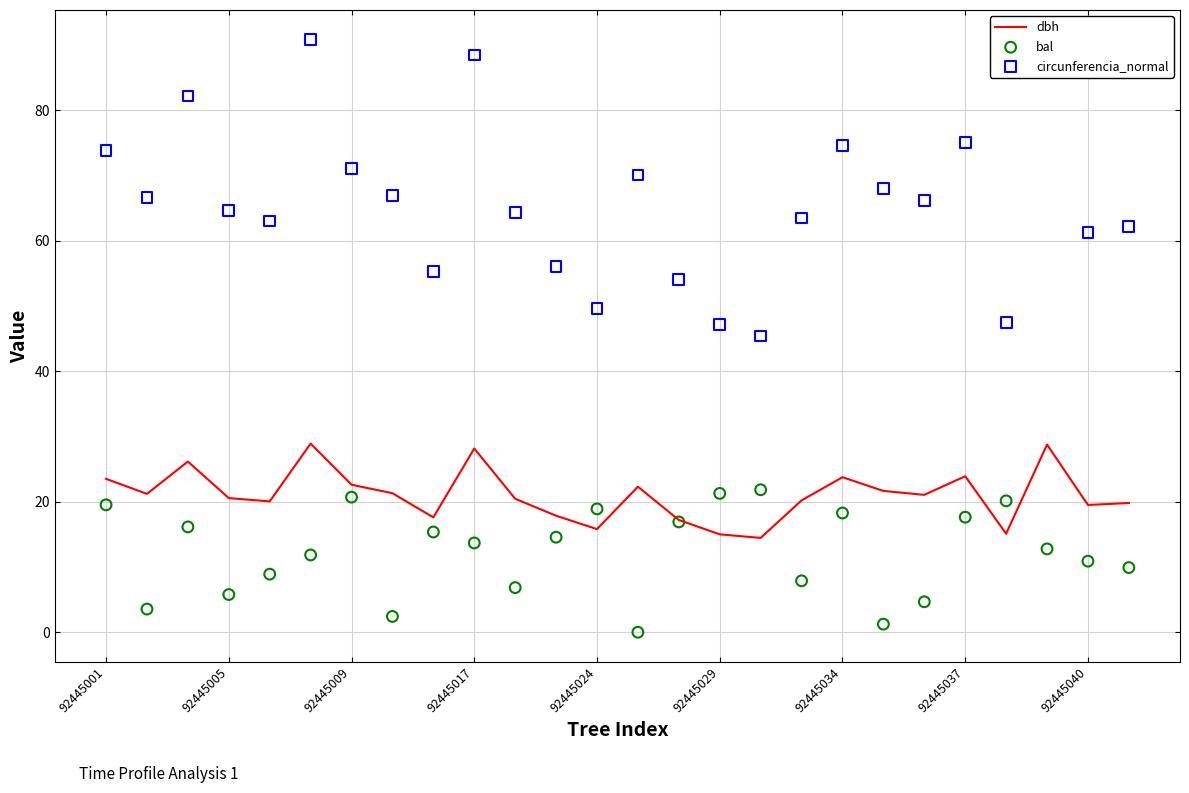

At how many categories does at least one series exceed 66?

13